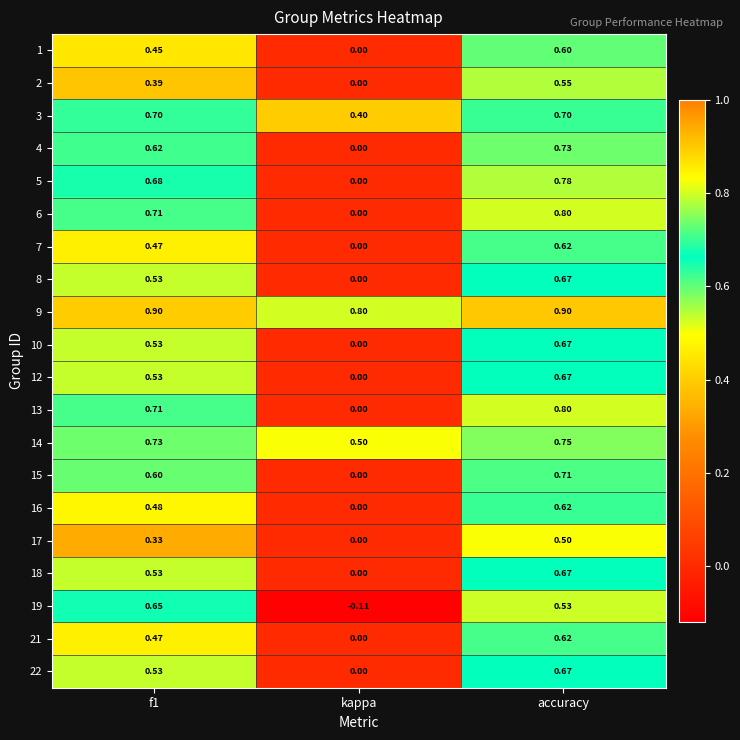

At which category is the sum across all series the highest?

accuracy